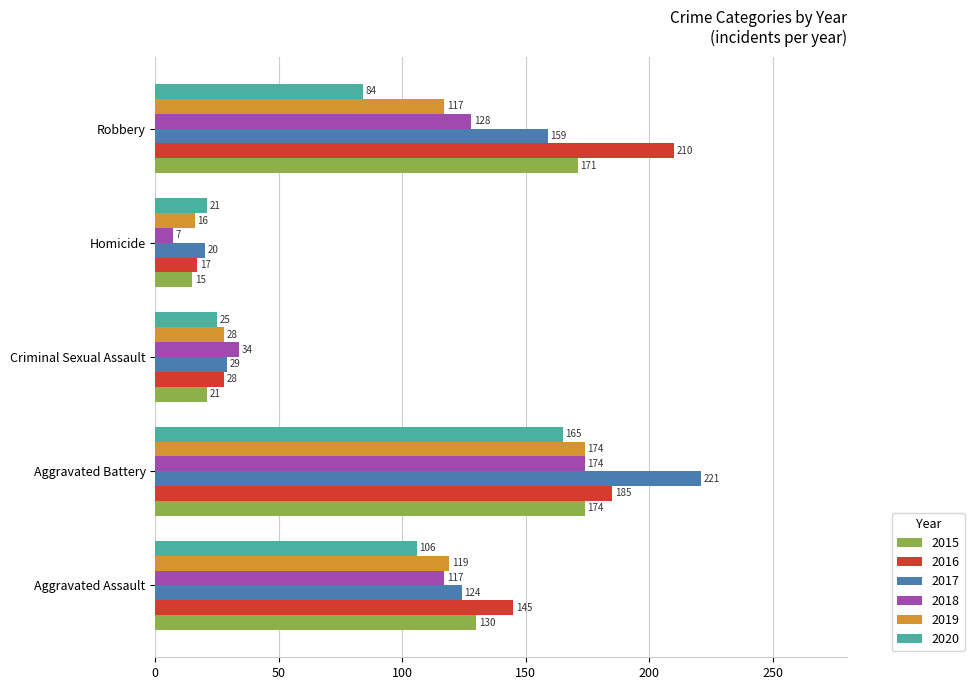

Which category has the lowest value in the 2016 series?

Homicide